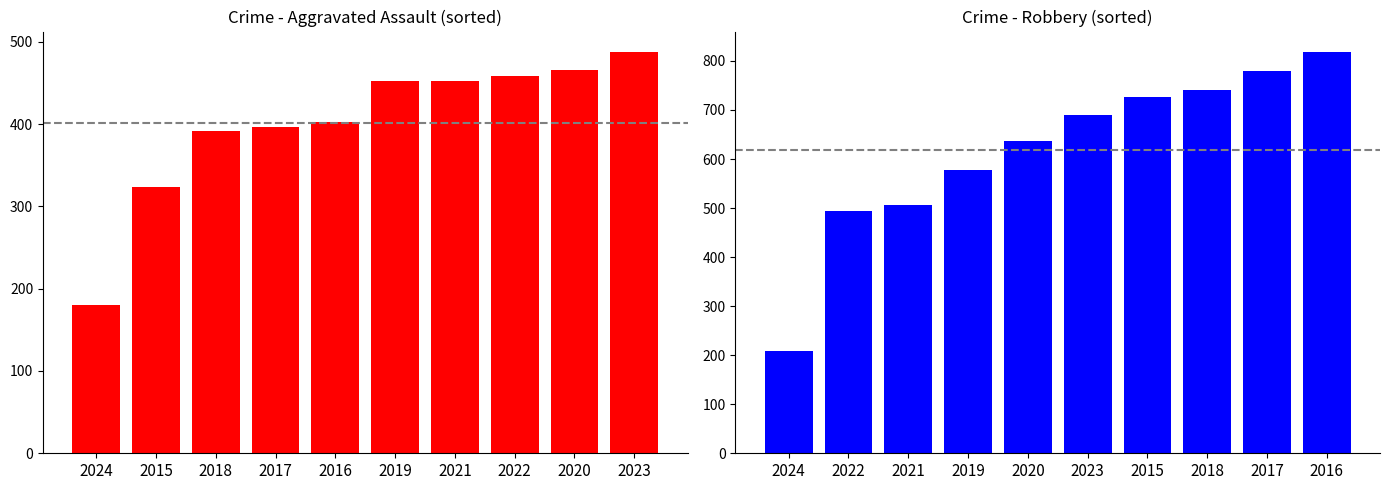

What is the label of the 10th bar from the right?

2024